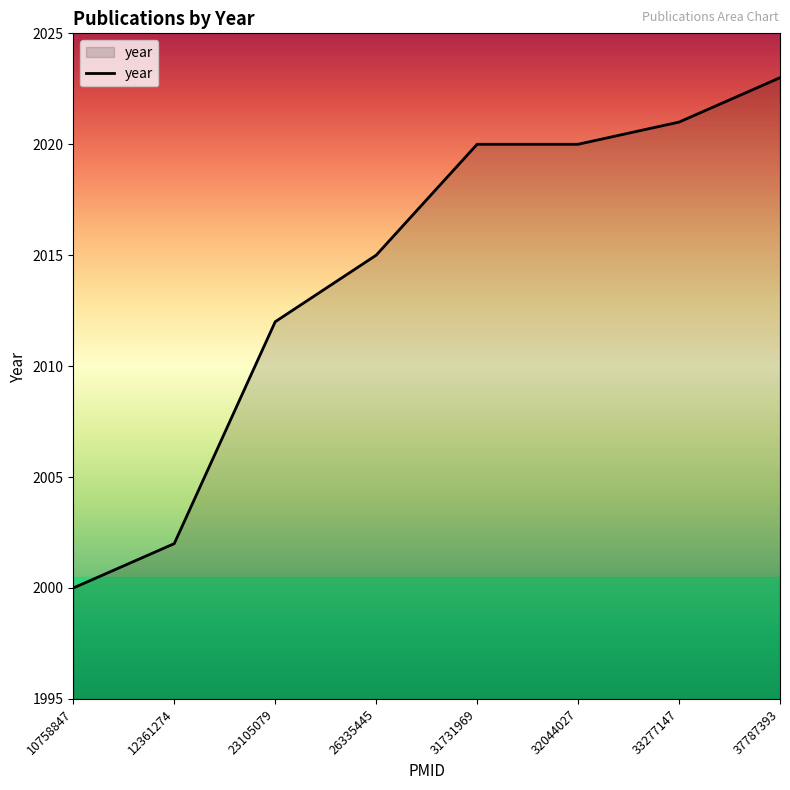

What is the ratio of the value at 31731969 to the value at 33277147?

1.0